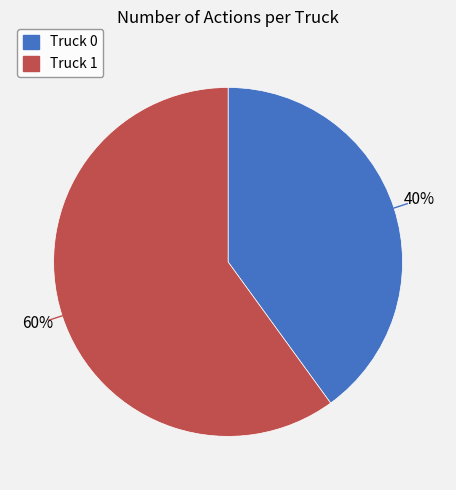

To the nearest percent, what percentage of the pie is Truck 0?

40%